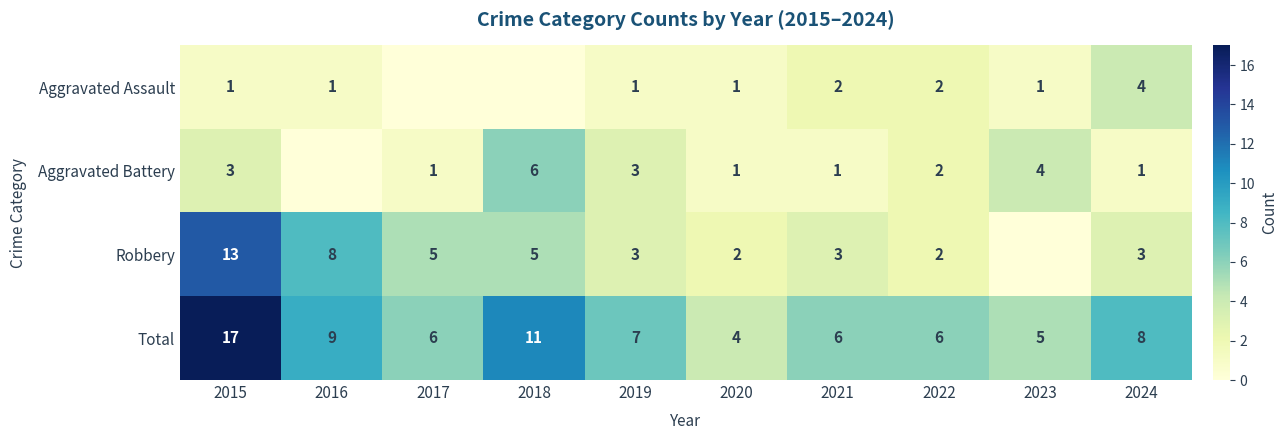

Which series changed the most between 2020 and 2022?

Total